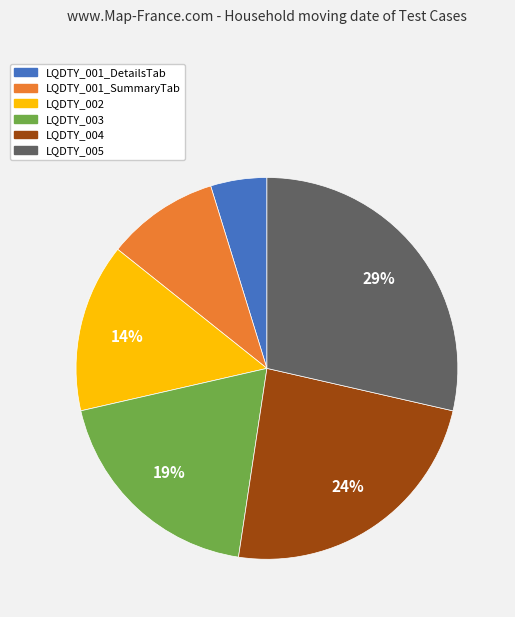

Combined, do LQDTY_003 and LQDTY_005 account for over 50%?

No